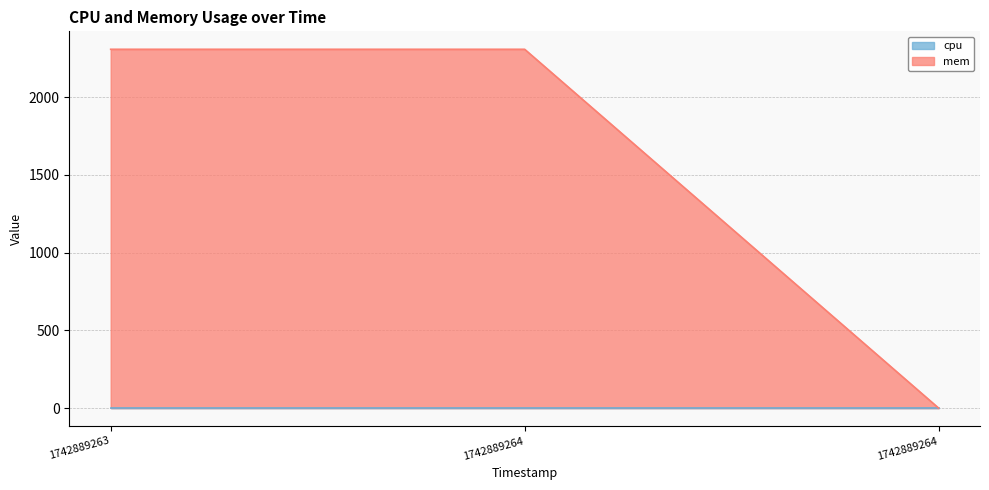

What is the value of the 3rd point from the left?

2308